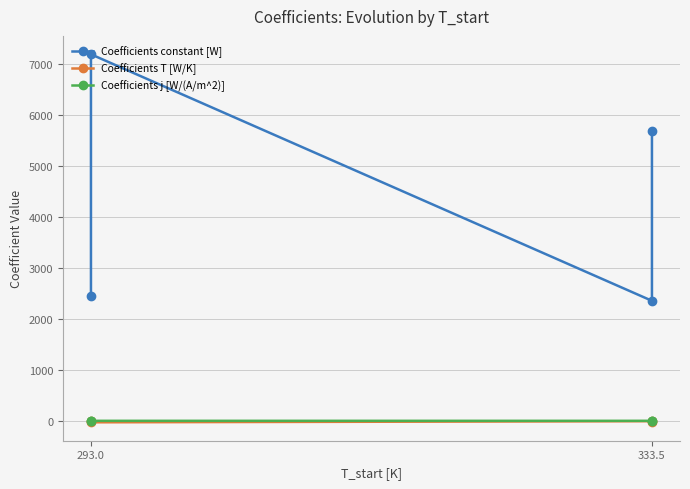

Is it true that Coefficients j [W/(A/m^2)] equals 0.5 at 293.0?

True